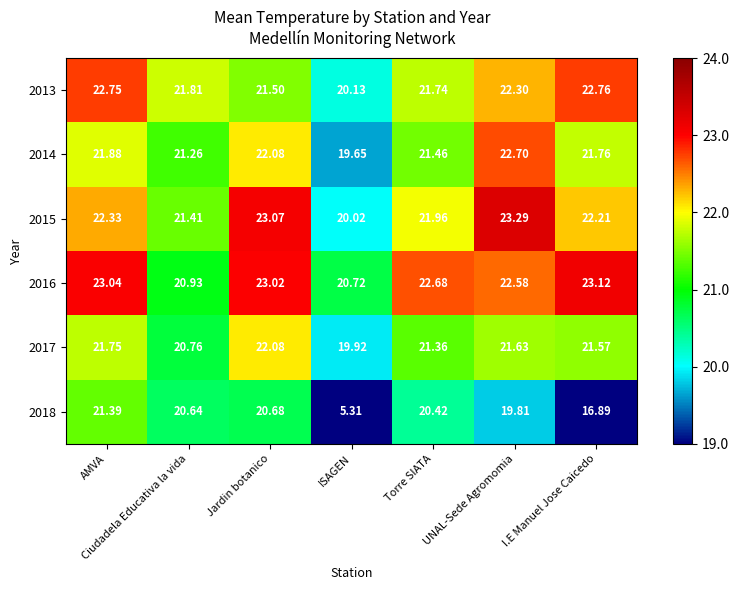

At which label does 2014 first exceed 21?

AMVA